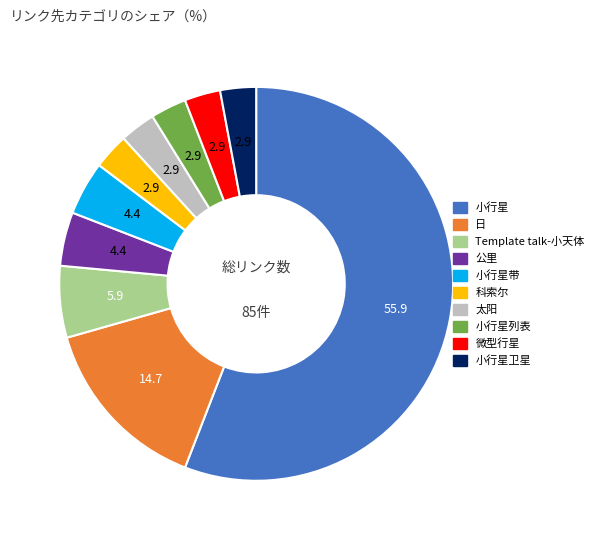

Which has a higher value, 小行星列表 or 公里?

公里